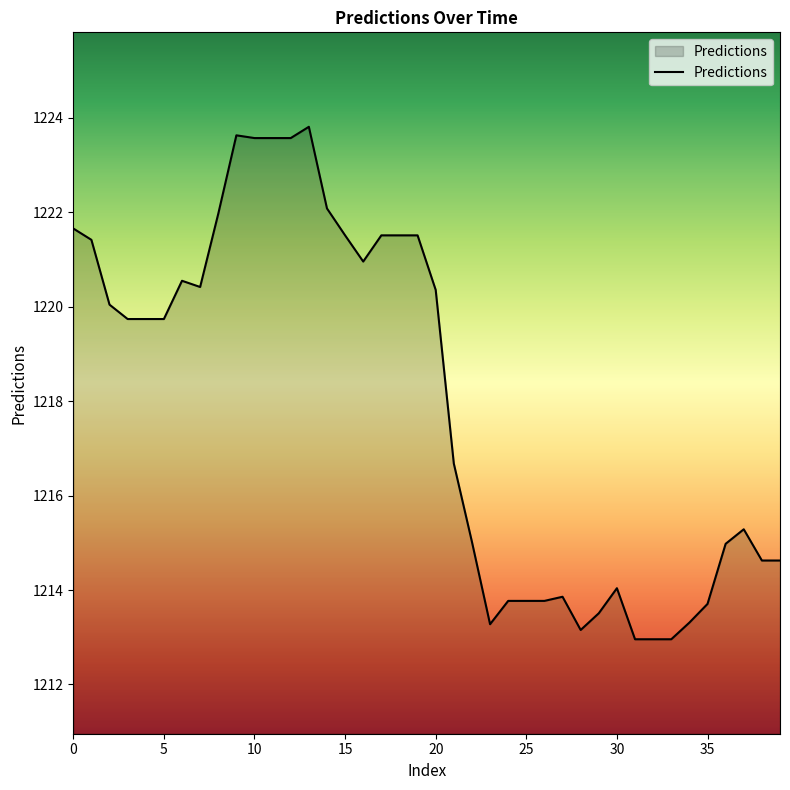

What is the greatest value displayed?

1223.8